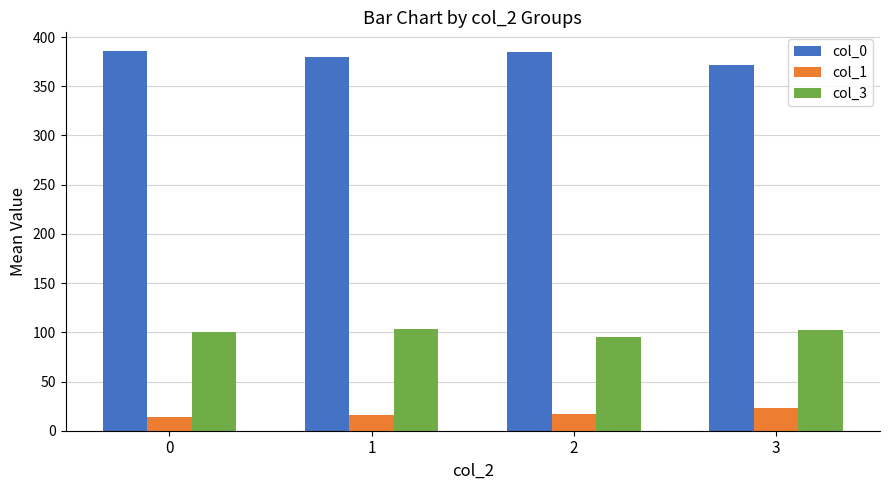

Which series has the largest total across all categories?

col_0